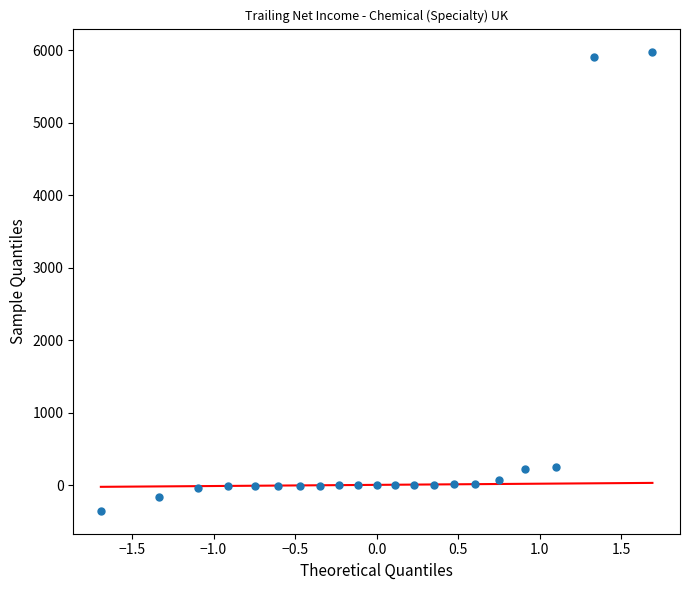

What is the range of X values (max minus min)?

3.4